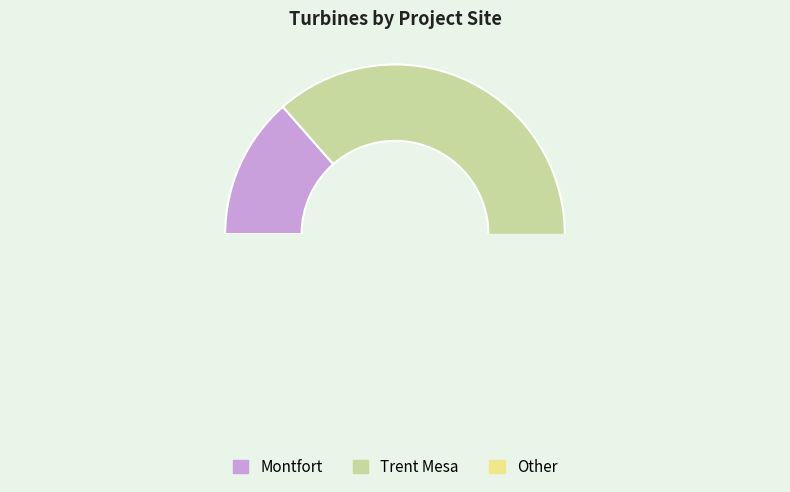

How many slices are in this pie chart?

3